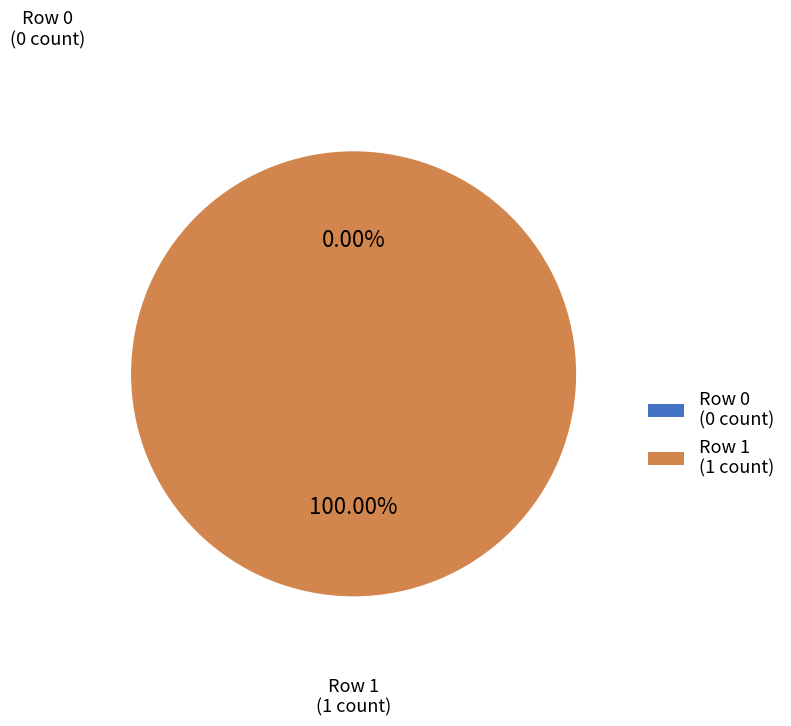

The Row 1 slice represents 100% of the pie. True or false?

True